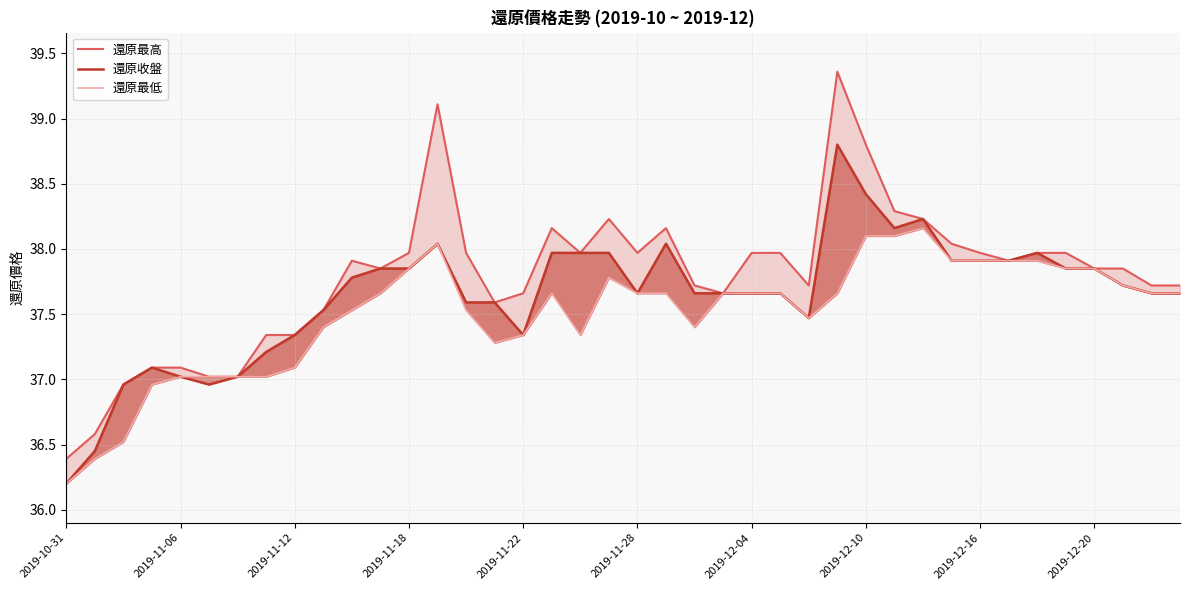

Is the value of 還原最高 at 23 greater than the value of 還原收盤 at 32?

No